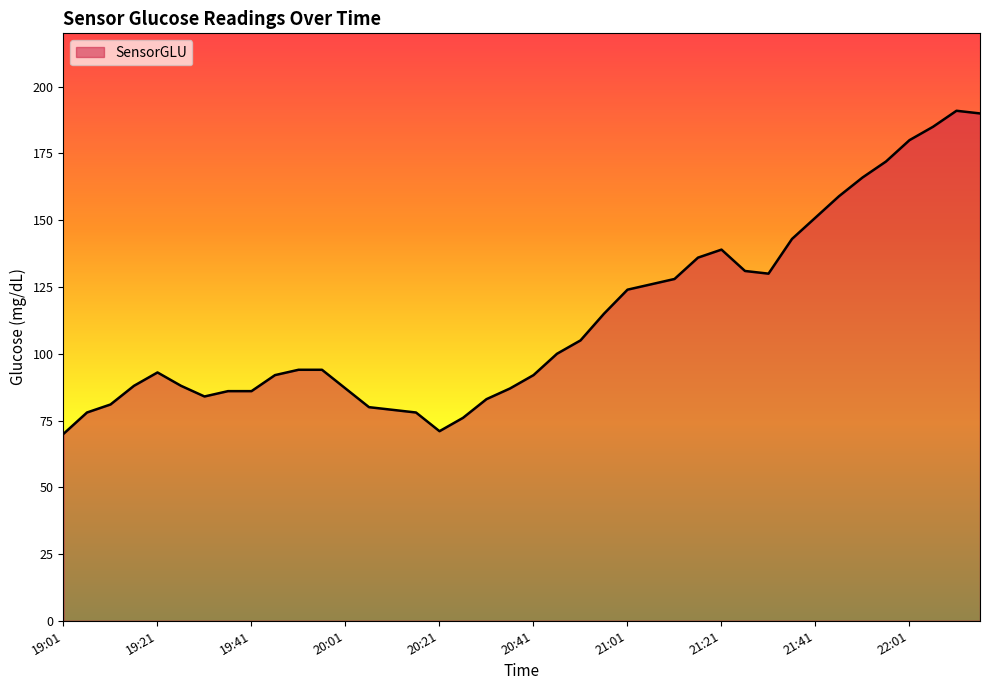

What is the greatest value displayed?

191